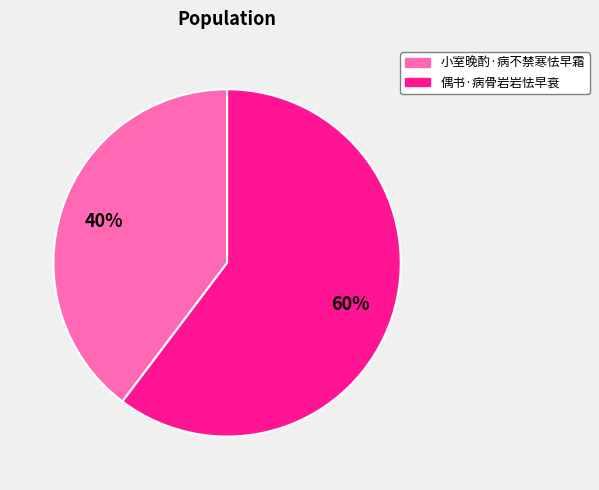

To the nearest percent, what portion does 小室晚酌·病不禁寒怯早霜 represent?

40%